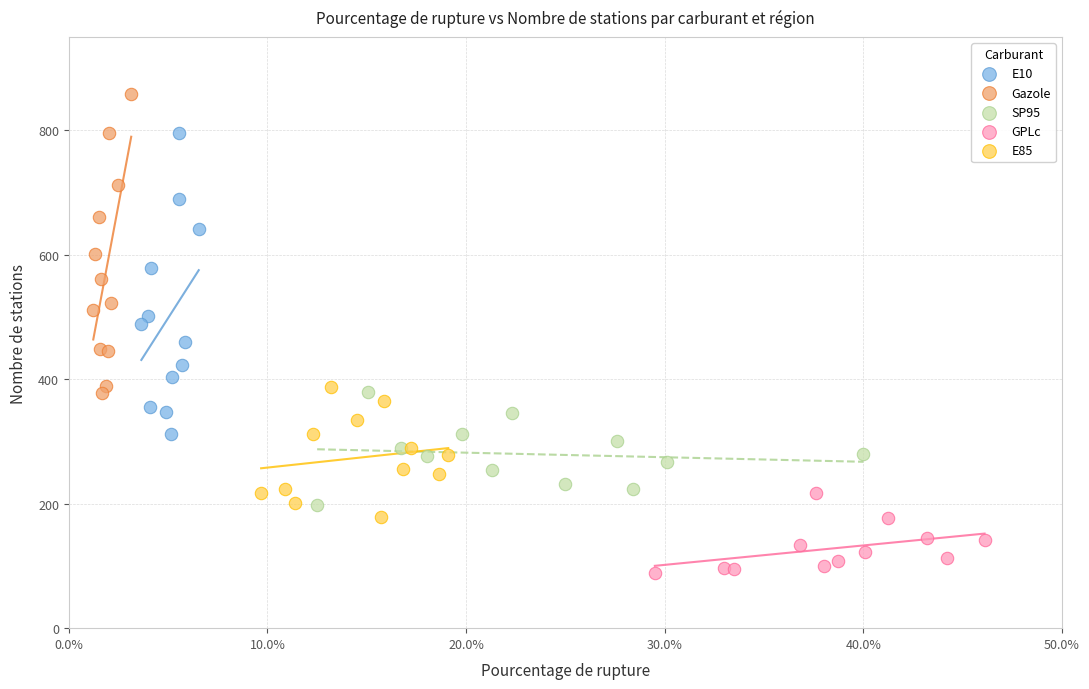

Which series contains the lowest Y value?

GPLc